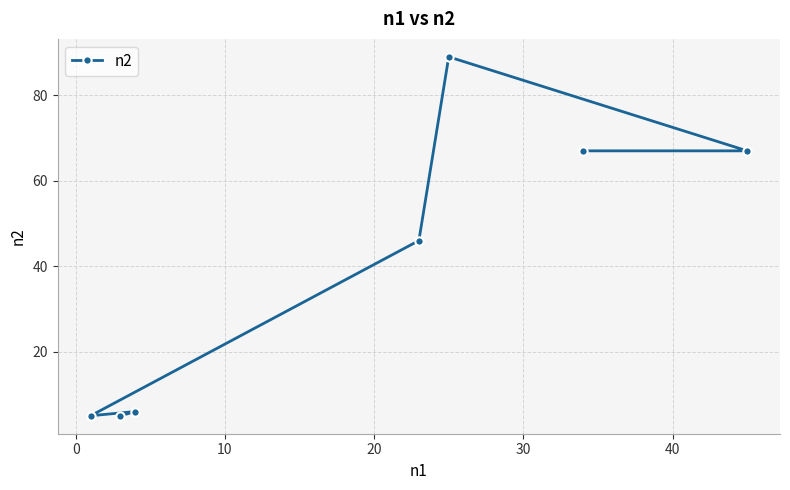

What is the average value?

41